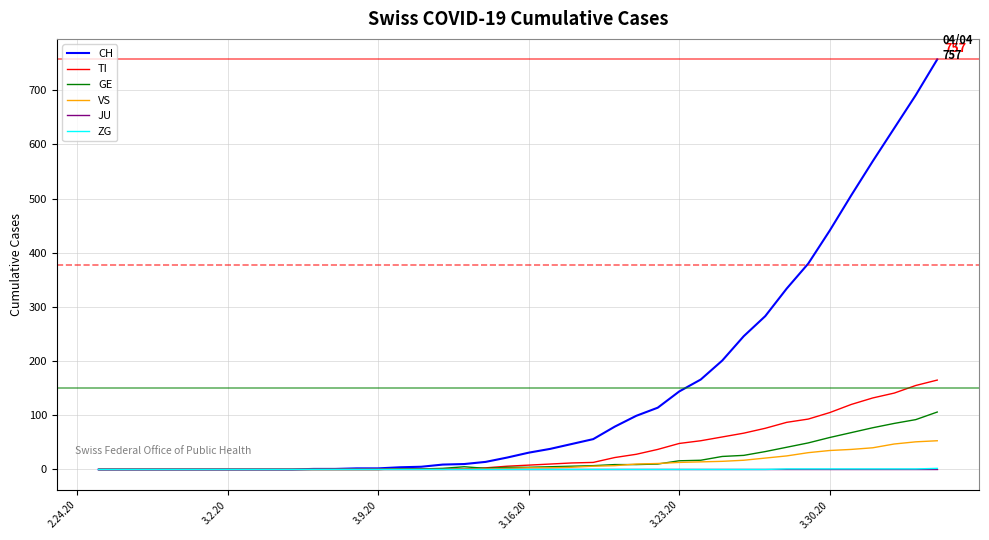

Which series has the largest total across all categories?

CH